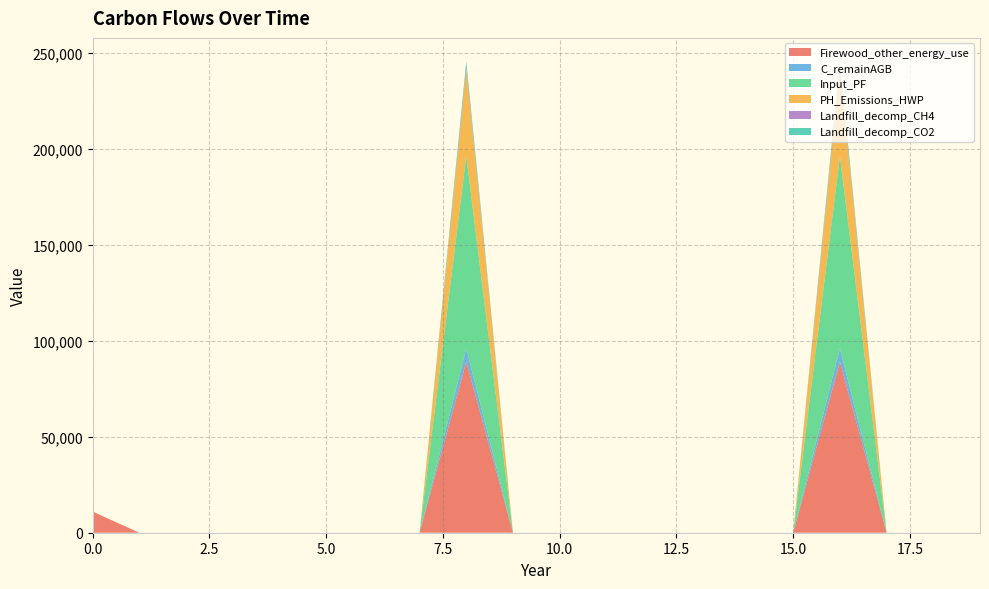

Reading left to right, transcribe all the data shown in this chart.

Firewood_other_energy_use: 0=11000.0	1=0.0	2=0.0	3=0.0	4=0.0	5=0.0	6=0.0	7=0.0	8=89100.7	9=0.0	10=0.0	11=0.0	12=0.0	13=0.0	14=0.0	15=0.0	16=89100.7	17=0.0	18=0.0	19=0.0
C_remainAGB: 0=0.0	1=0.0	2=0.0	3=0.0	4=0.0	5=0.0	6=0.0	7=0.0	8=6933.9	9=0.0	10=0.0	11=0.0	12=0.0	13=0.0	14=0.0	15=0.0	16=6933.9	17=0.0	18=0.0	19=0.0
Input_PF: 0=0.0	1=0.0	2=0.0	3=0.0	4=0.0	5=0.0	6=0.0	7=0.0	8=100238.3	9=0.0	10=0.0	11=0.0	12=0.0	13=0.0	14=0.0	15=0.0	16=100238.3	17=0.0	18=0.0	19=0.0
PH_Emissions_HWP: 0=0.0	1=0.0	2=0.0	3=0.0	4=0.0	5=0.0	6=0.0	7=0.0	8=45185.6	9=0.0	10=0.0	11=0.0	12=0.0	13=0.0	14=0.0	15=0.0	16=45185.6	17=0.0	18=0.0	19=0.0
Landfill_decomp_CH4: 0=0.0	1=0.0	2=0.0	3=0.0	4=0.0	5=0.0	6=0.0	7=0.0	8=1093.5	9=0.0	10=0.0	11=0.0	12=0.0	13=0.0	14=0.0	15=0.0	16=1093.5	17=0.0	18=0.0	19=0.0
Landfill_decomp_CO2: 0=0.0	1=0.0	2=0.0	3=0.0	4=0.0	5=0.0	6=0.0	7=0.0	8=3007.1	9=0.0	10=0.0	11=0.0	12=0.0	13=0.0	14=0.0	15=0.0	16=3007.1	17=0.0	18=0.0	19=0.0